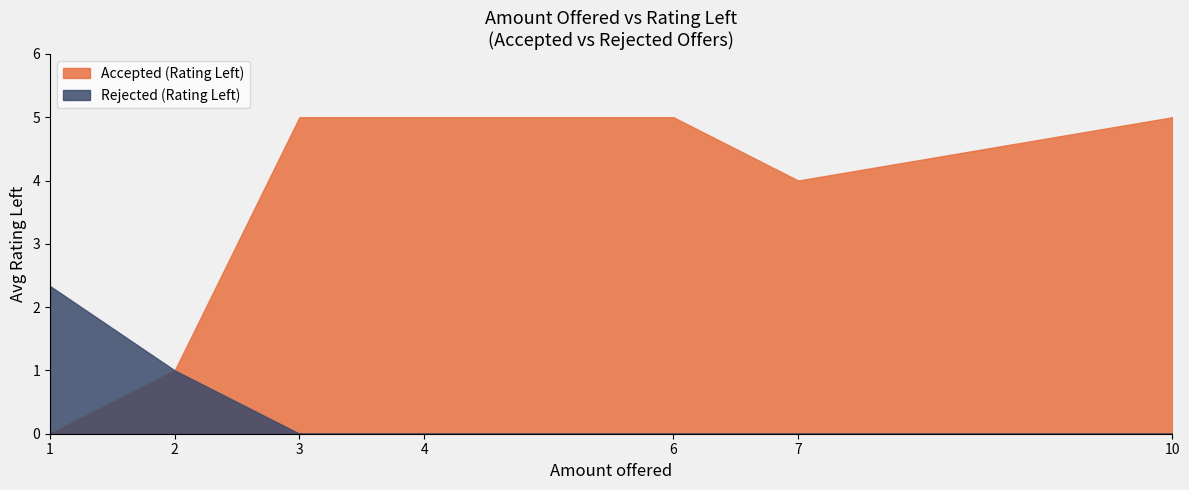

The value of Accepted (Rating Left) at 1 is 0.0. True or false?

True